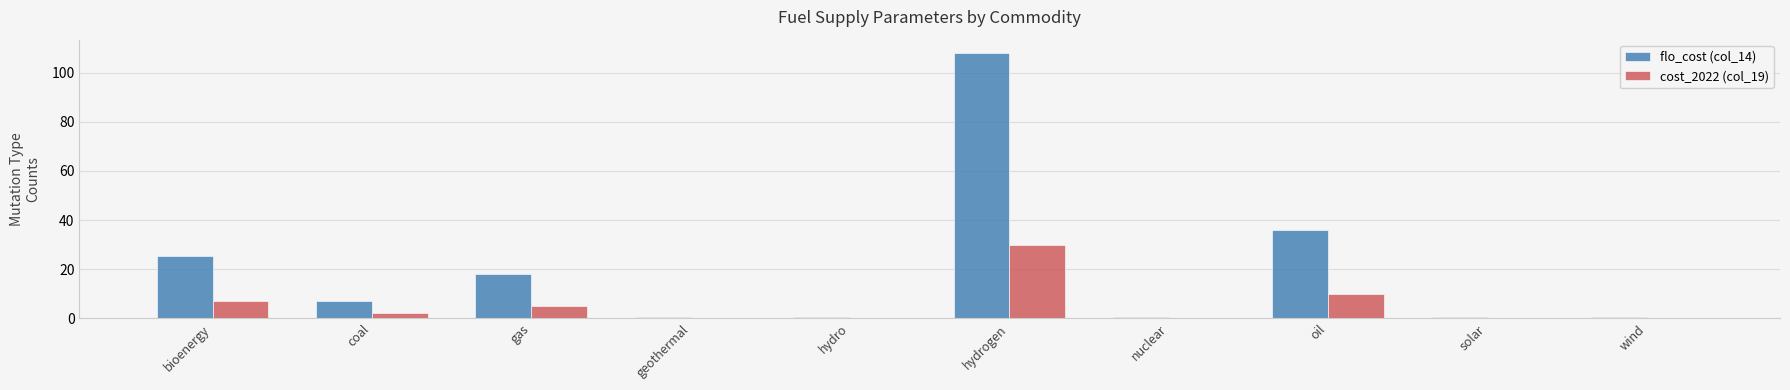

What are all the series names shown in the legend?

flo_cost (col_14), cost_2022 (col_19)